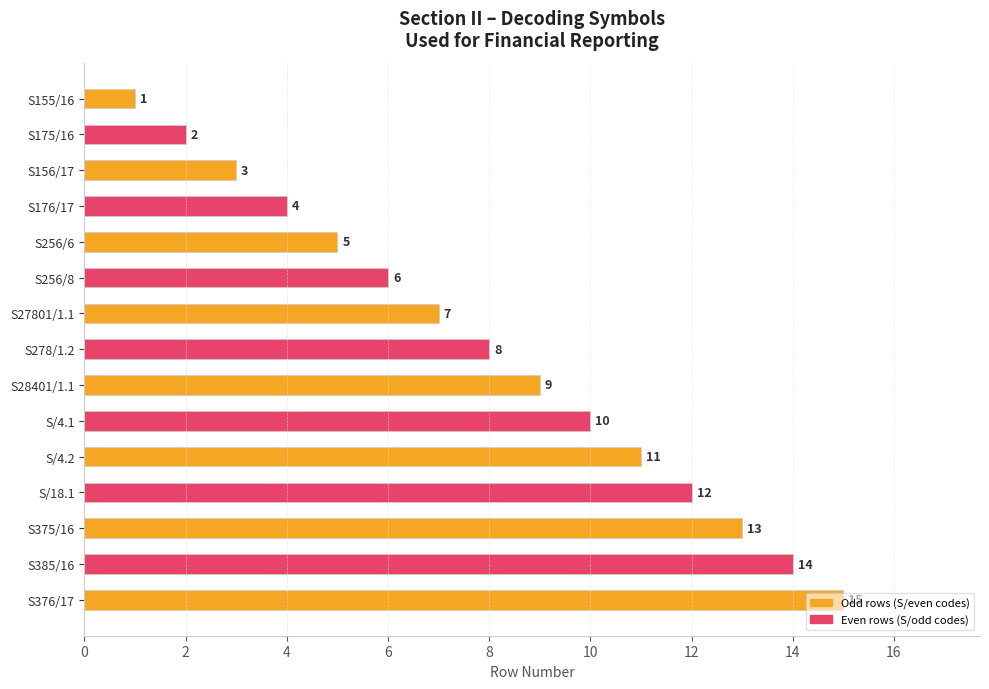

What is the label of the 9th bar from the top?

S28401/1.1